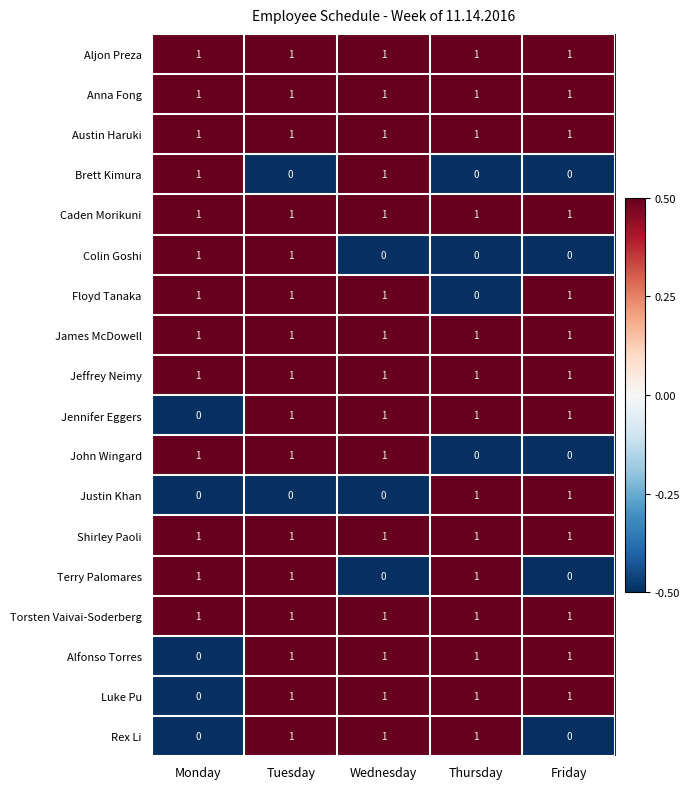

At how many categories does at least one series exceed 0?

5